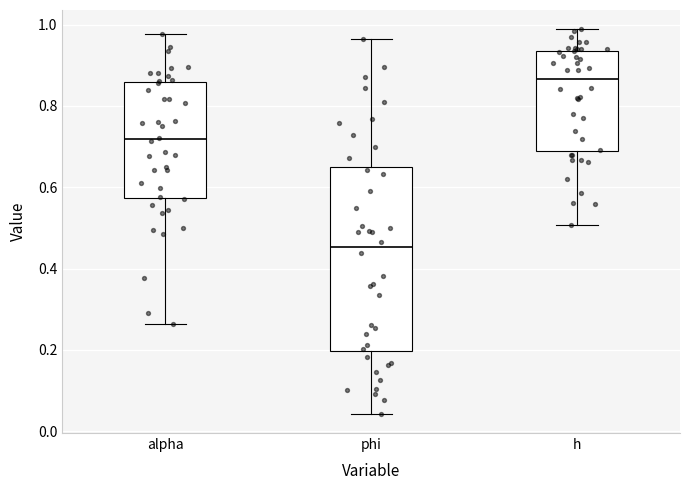

Reading left to right, transcribe this box plot: for each box, give where its median line is, the range the box spans, and where its two whiskers end, as read against the y-axis. The values are not printed on the chart, so give them approximately, as read against the axis.

alpha: median 0.72, box 0.58 to 0.86, whiskers 0.26 to 0.98
phi: median 0.46, box 0.20 to 0.66, whiskers 0.04 to 0.96
h: median 0.86, box 0.68 to 0.94, whiskers 0.50 to 0.98